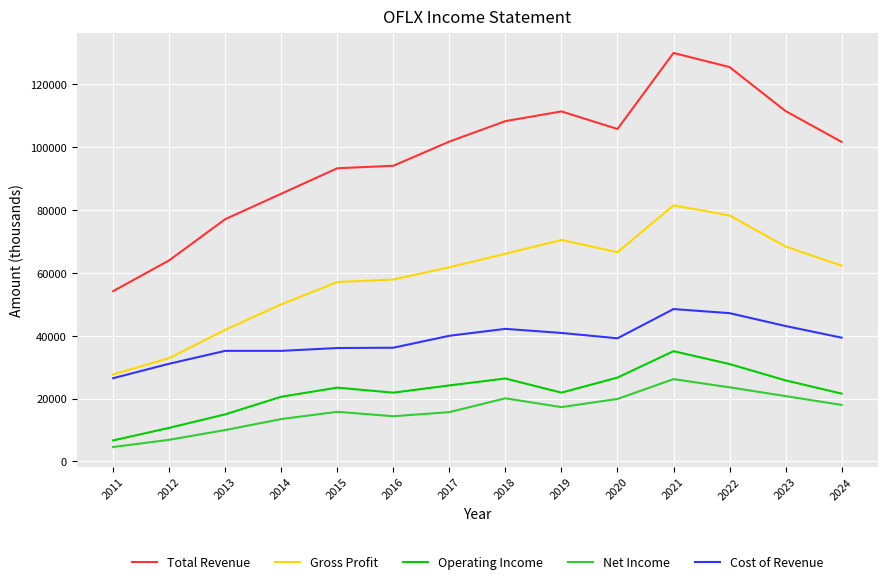

At how many categories does at least one series exceed 114435?

2